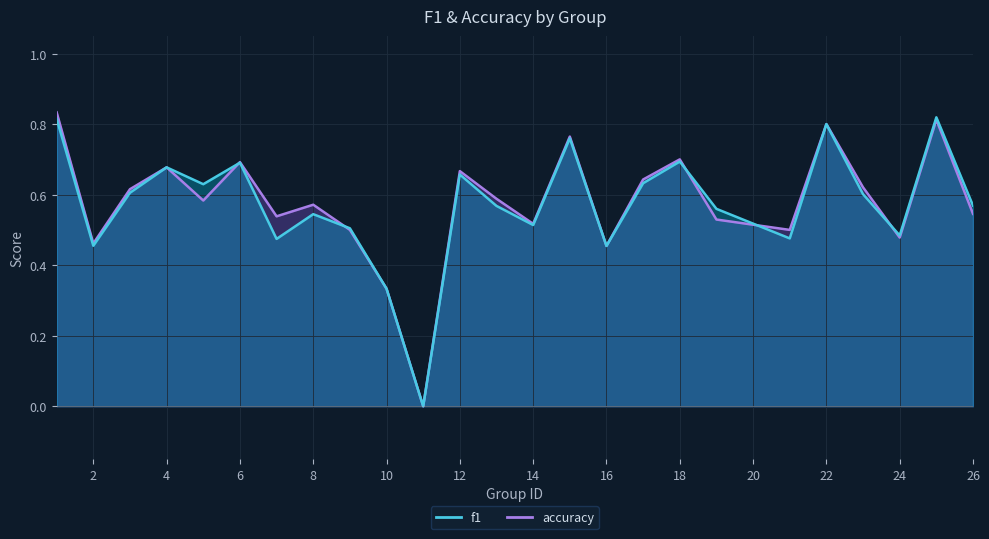

At which label does accuracy reach its minimum?

11